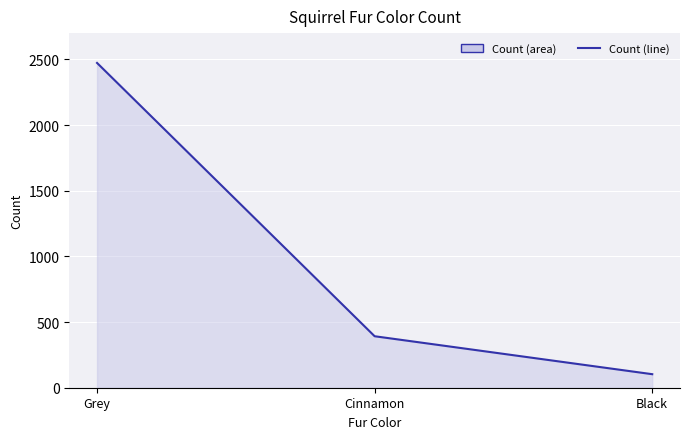

Rank the categories by value from highest to lowest.

Grey, Cinnamon, Black